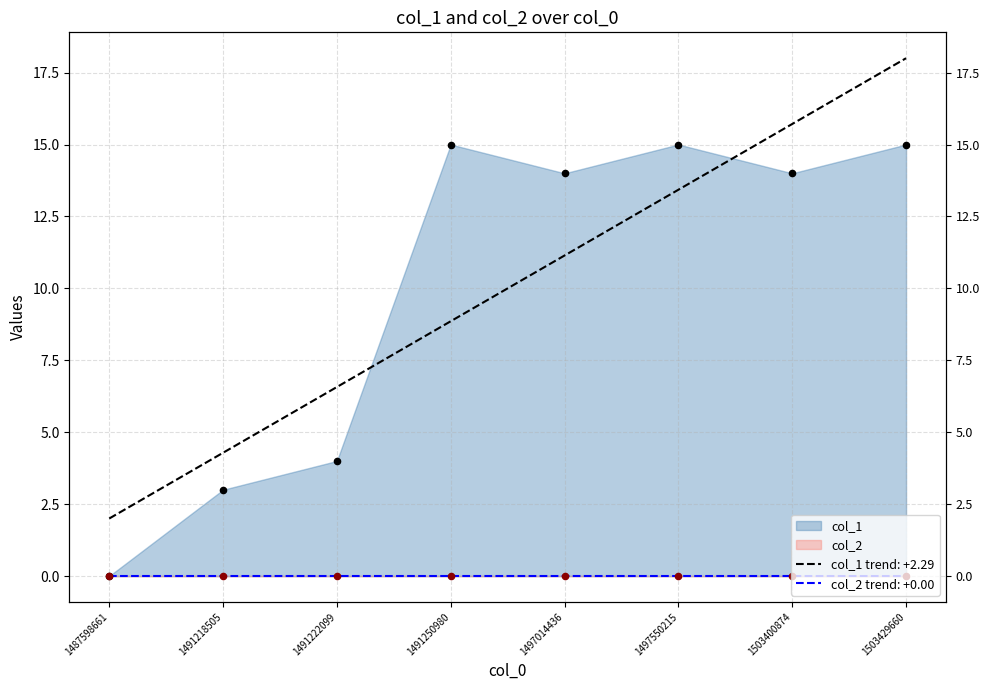

What is the change in value from 1487598661 to 1503400874?

+14